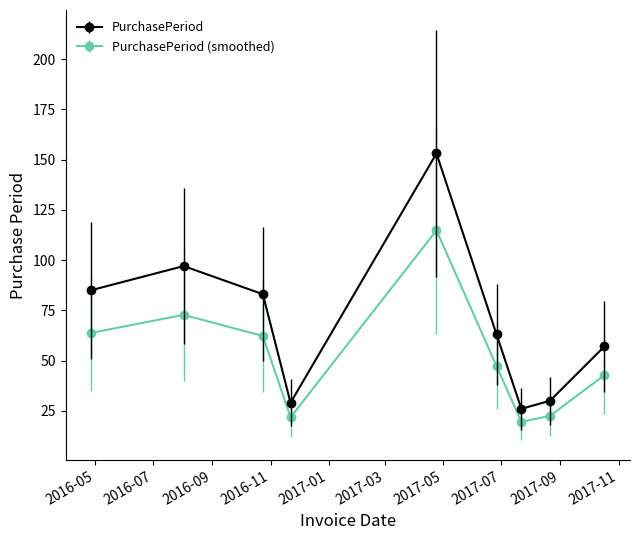

In PurchasePeriod, how many points are lower than both neighbors (excluding endpoints)?

2